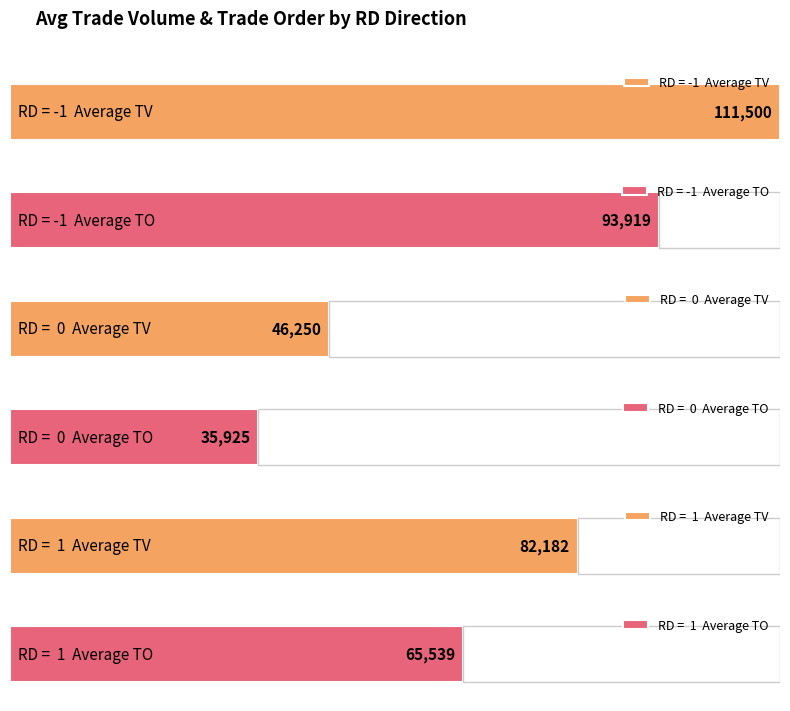

Which series has the largest range (max minus min)?

TV